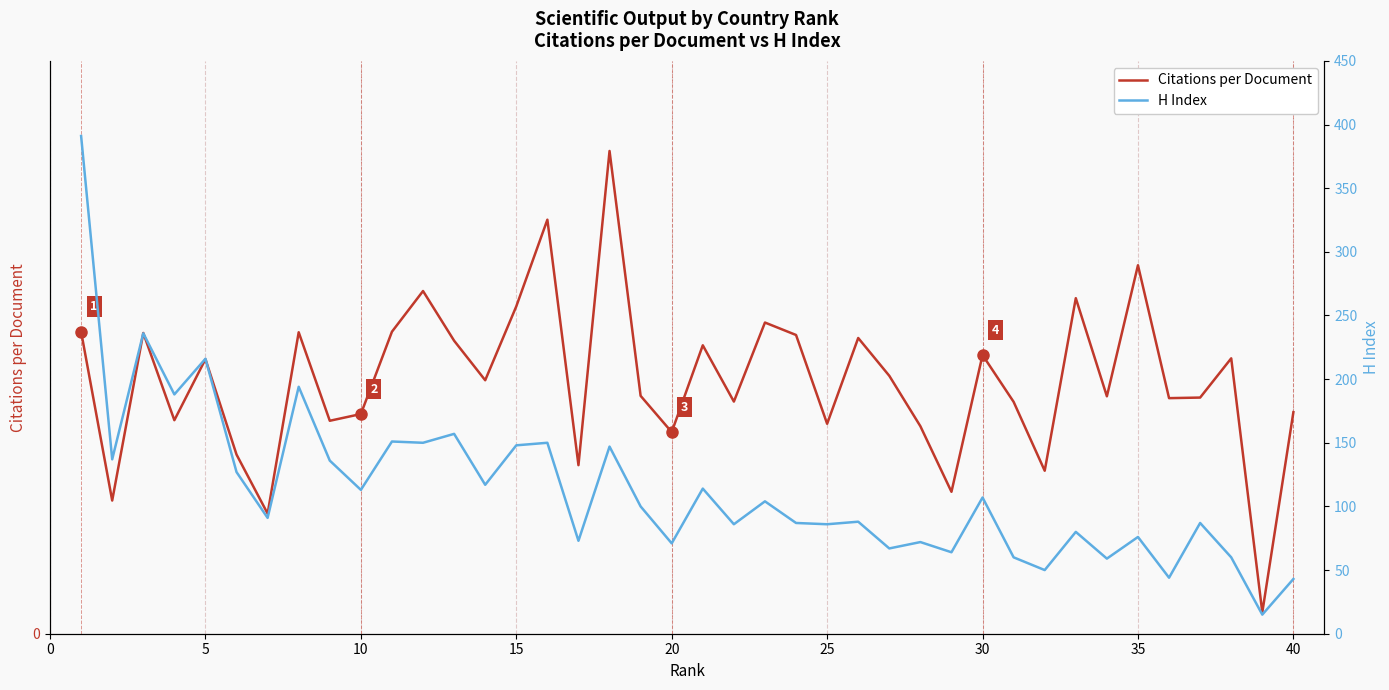

How many values in the Citations per Document series are below 17?

20